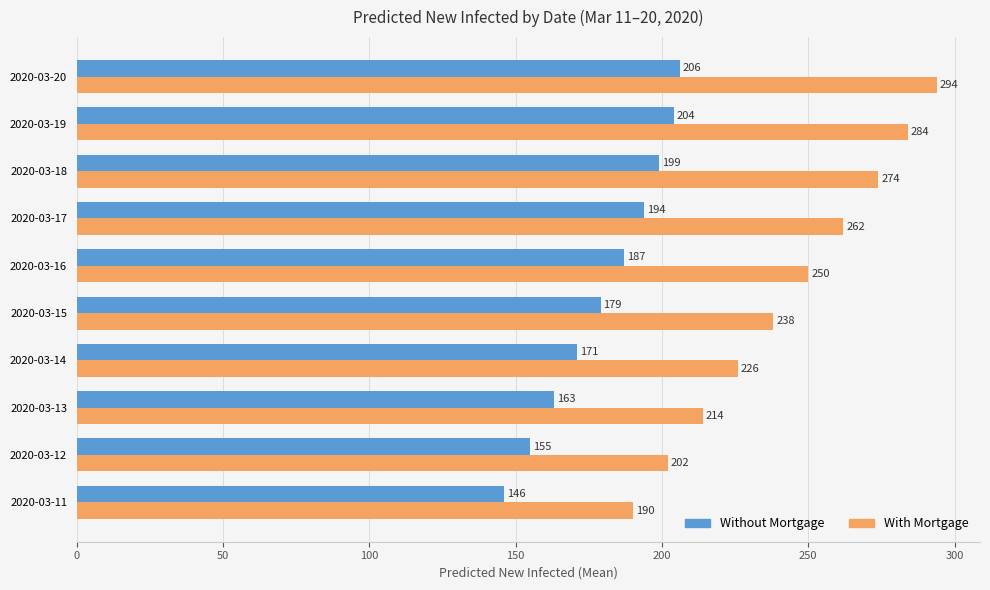

What is the average value of the Without Mortgage series?

180